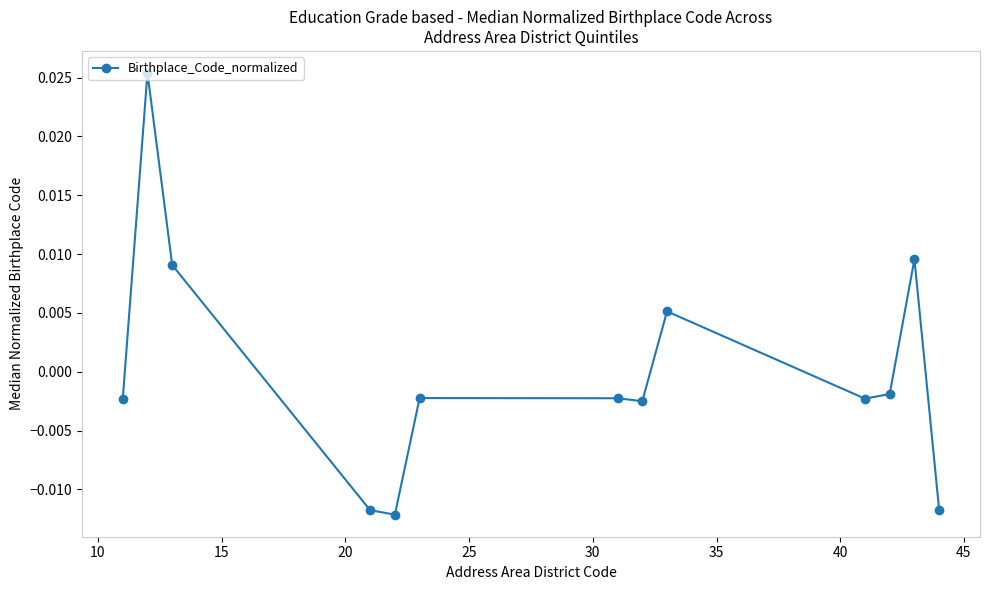

How many values are below 0?

9